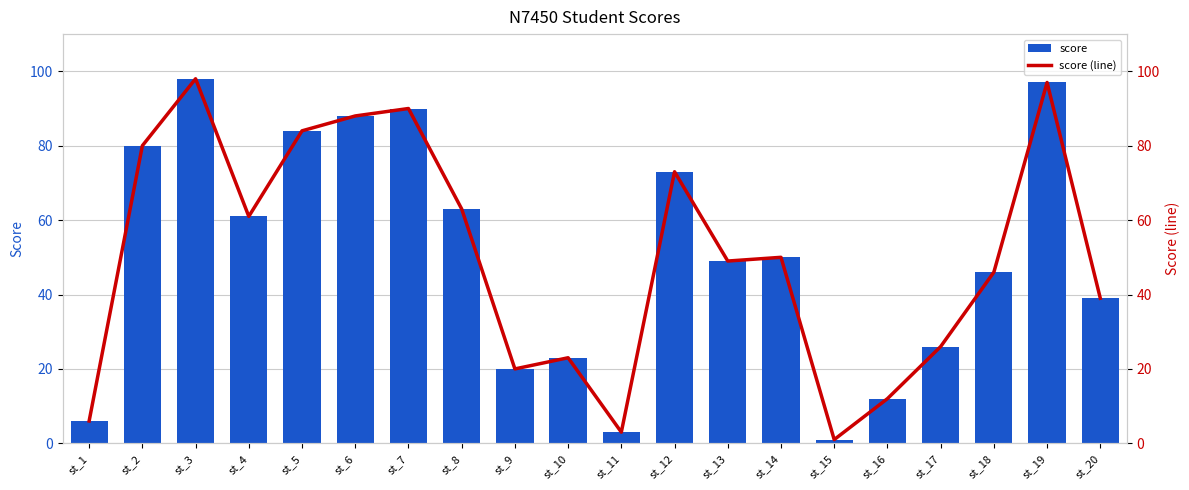

What is the sum of all score values?

1009